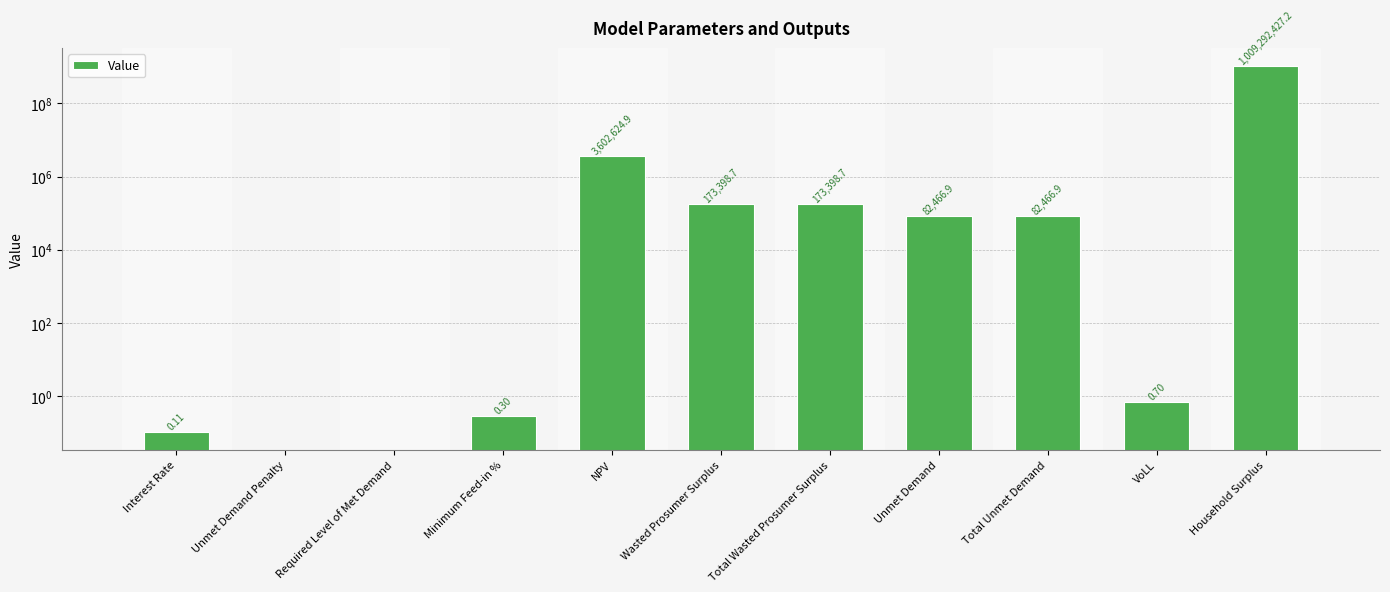

List the labels in order of value, smallest first.

Unmet Demand Penalty, Required Level of Met Demand, Interest Rate, Minimum Feed-in %, VoLL, Unmet Demand, Total Unmet Demand, Wasted Prosumer Surplus, Total Wasted Prosumer Surplus, NPV, Household Surplus